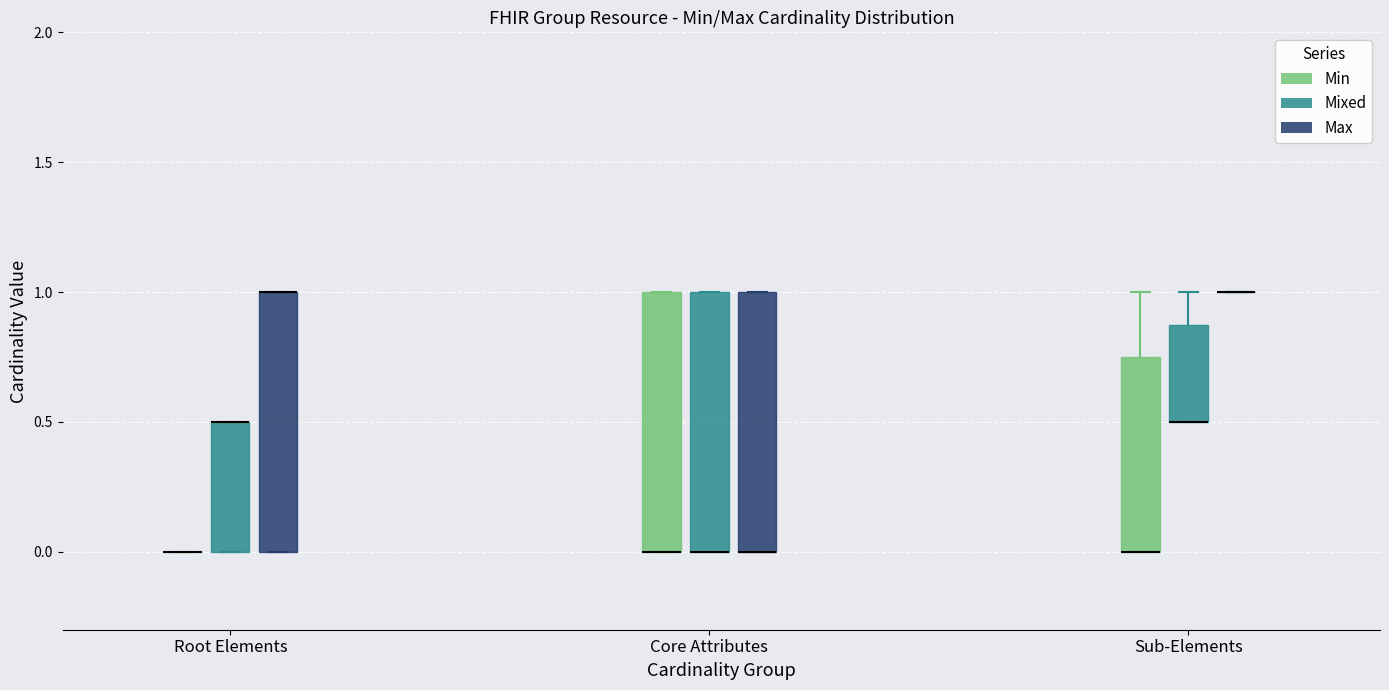

Reading left to right, transcribe this box plot: for each box, give where its median line is, the range the box spans, and where its two whiskers end, as read against the y-axis. The values are not printed on the chart, so give them approximately, as read against the axis.

Root Elements (Min): box collapsed to a line at 0.00, whiskers 0.00 to 0.00
Root Elements (Mixed): median 0.50 (drawn on the box's upper edge), box 0.00 to 0.50, whiskers 0.00 to 0.50
Root Elements (Max): median 1.00 (drawn on the box's upper edge), box 0.00 to 1.00, whiskers 0.00 to 1.00
Core Attributes (Min): median 0.00 (drawn on the box's lower edge), box 0.00 to 1.00, whiskers 0.00 to 1.00
Core Attributes (Mixed): median 0.00 (drawn on the box's lower edge), box 0.00 to 1.00, whiskers 0.00 to 1.00
Core Attributes (Max): median 0.00 (drawn on the box's lower edge), box 0.00 to 1.00, whiskers 0.00 to 1.00
Sub-Elements (Min): median 0.00 (drawn on the box's lower edge), box 0.00 to 0.75, whiskers 0.00 to 1.00
Sub-Elements (Mixed): median 0.50 (drawn on the box's lower edge), box 0.50 to 0.90, whiskers 0.50 to 1.00
Sub-Elements (Max): box collapsed to a line at 1.00, whiskers 1.00 to 1.00